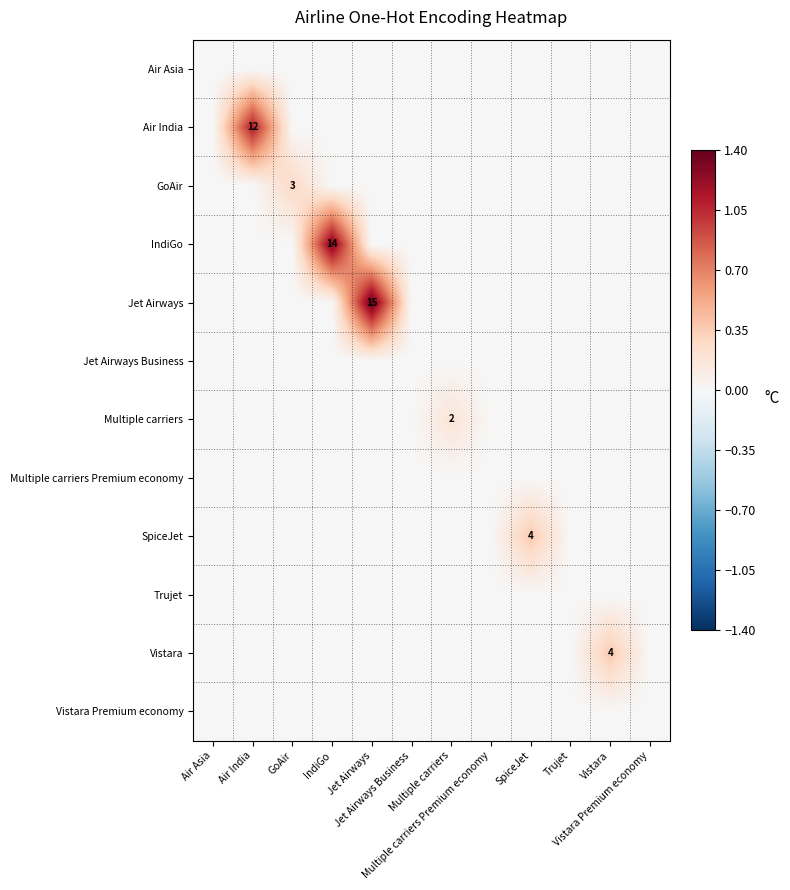

Rank the categories by Air Asia value from lowest to highest.

Air Asia, Air India, GoAir, IndiGo, Jet Airways, Jet Airways Business, Multiple carriers, Multiple carriers Premium economy, SpiceJet, Trujet, Vistara, Vistara Premium economy